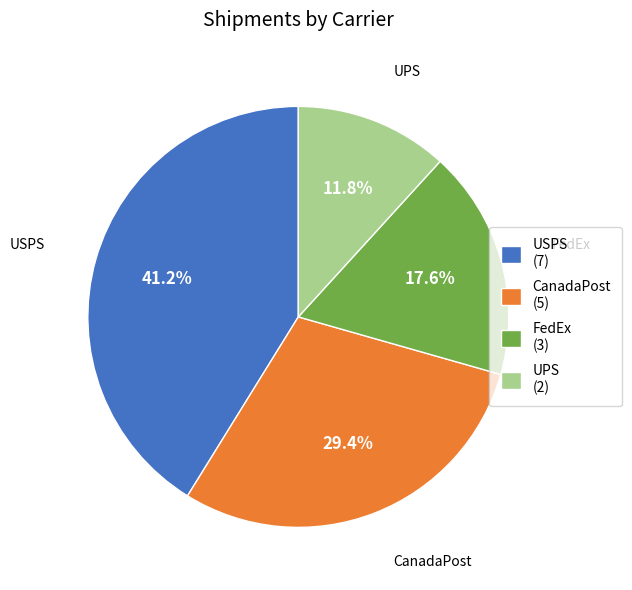

To the nearest percent, what percentage of the pie is FedEx?

18%